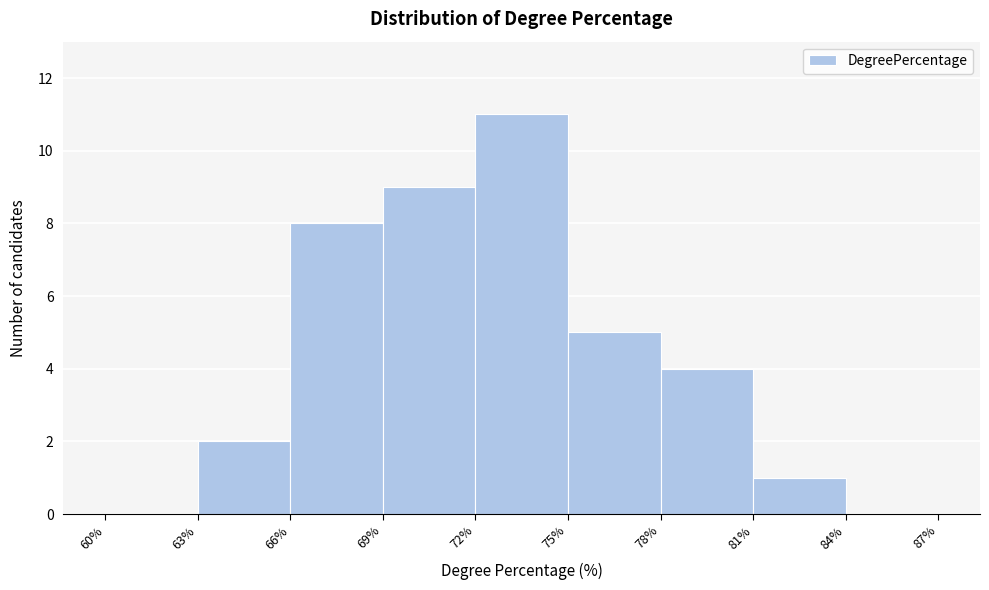

How tall is the bar that spans 72% to 75% on the x-axis? The values are not printed on the chart, so give them approximately, as read against the axis.

11